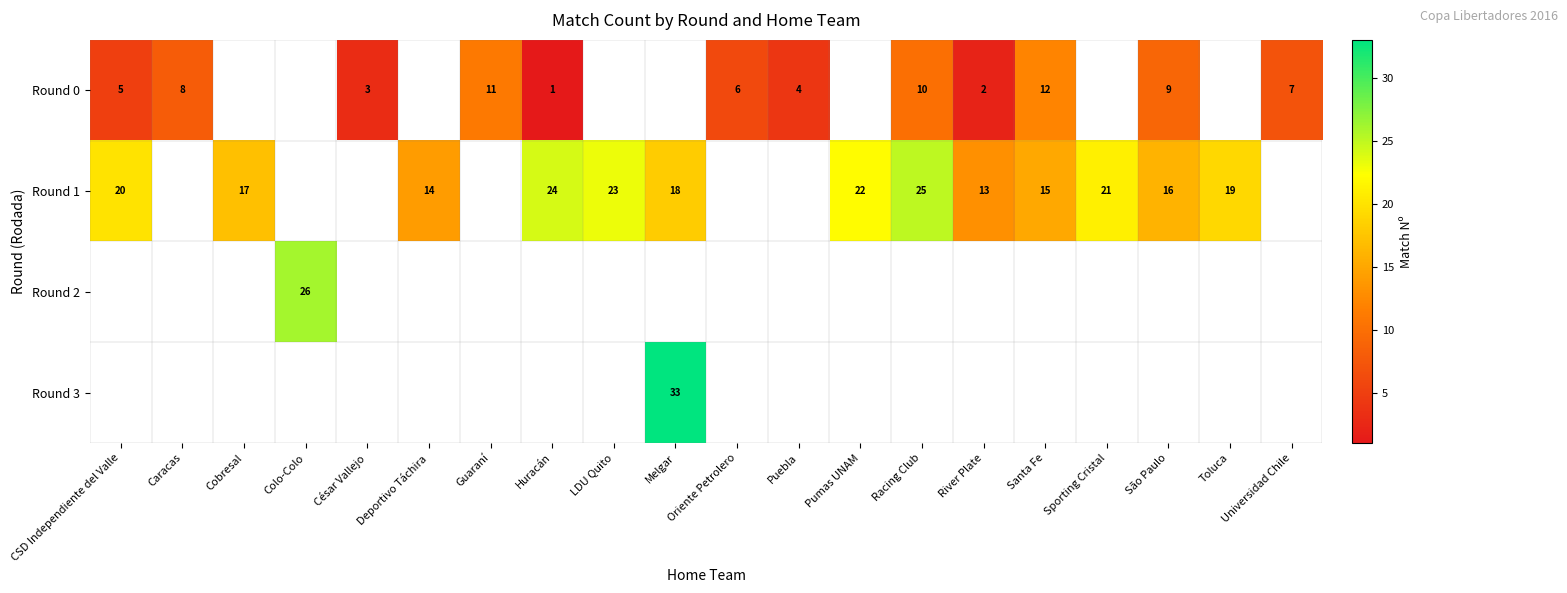

Which label corresponds to the largest value in the chart?

Melgar